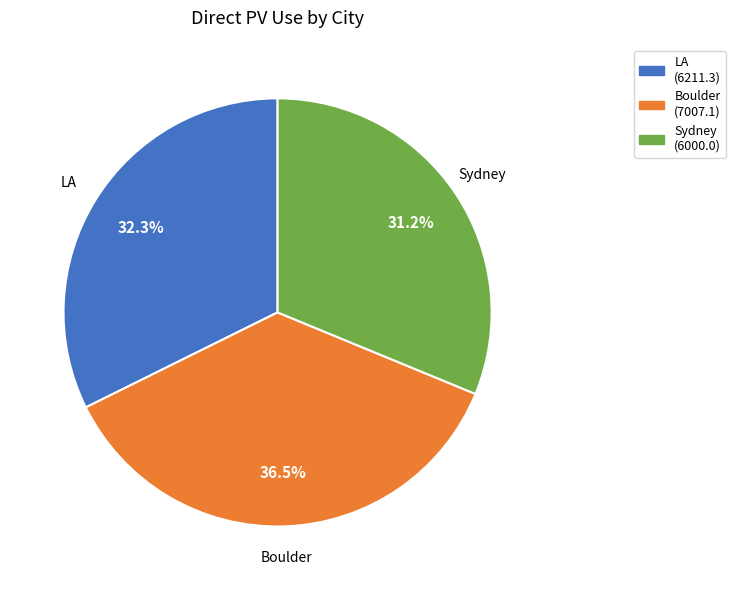

Between Boulder and LA, which is larger?

Boulder